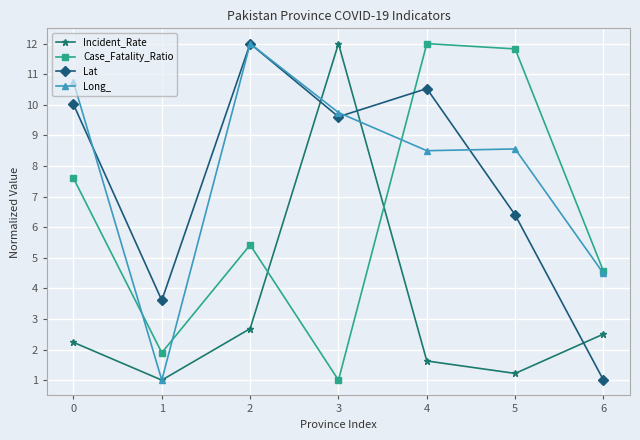

The value of Lat at 5 is 9.9. True or false?

False